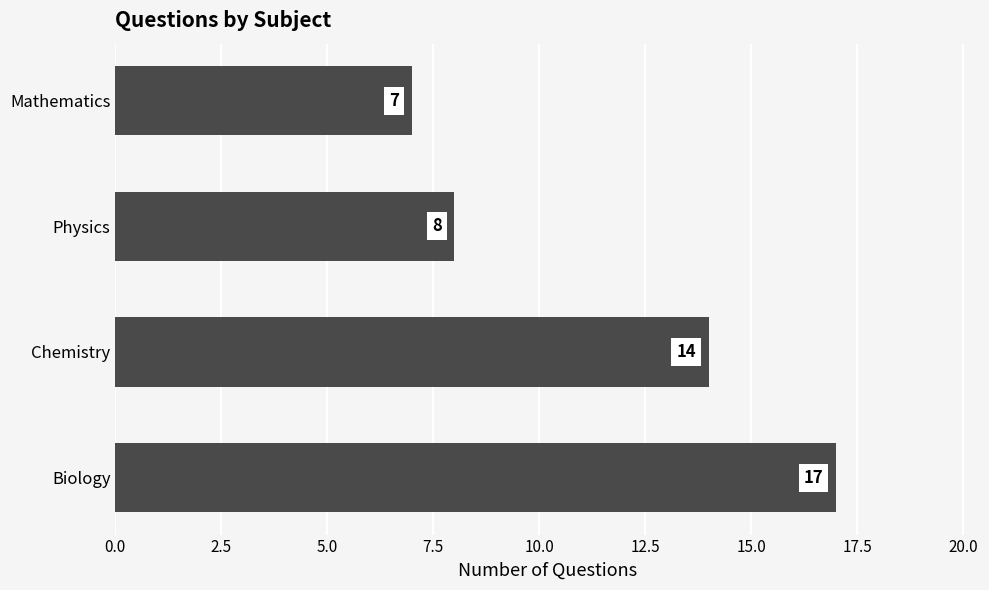

Does the chart contain stacked bars?

No